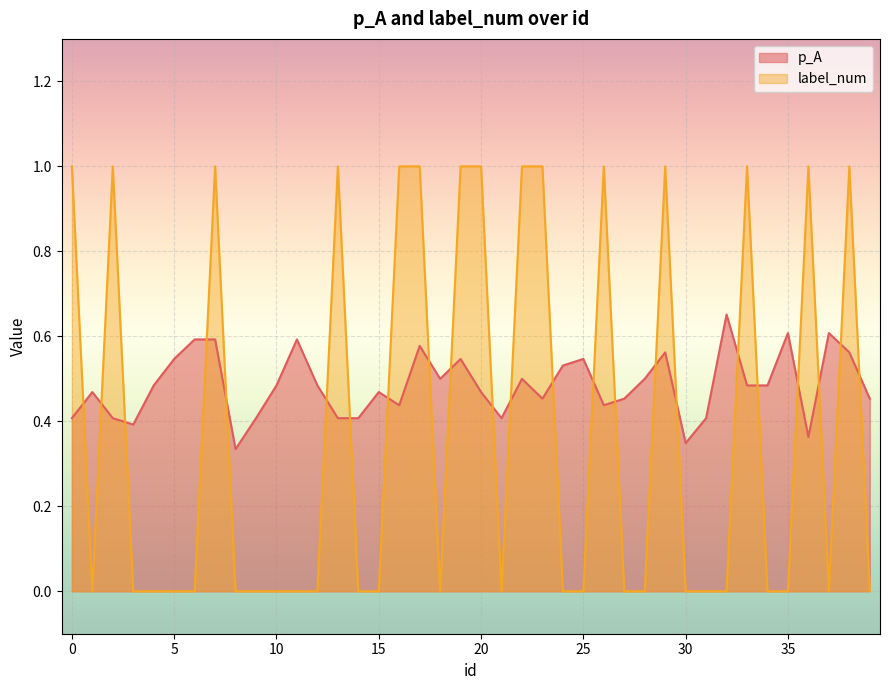

Which series has the largest total across all categories?

p_A